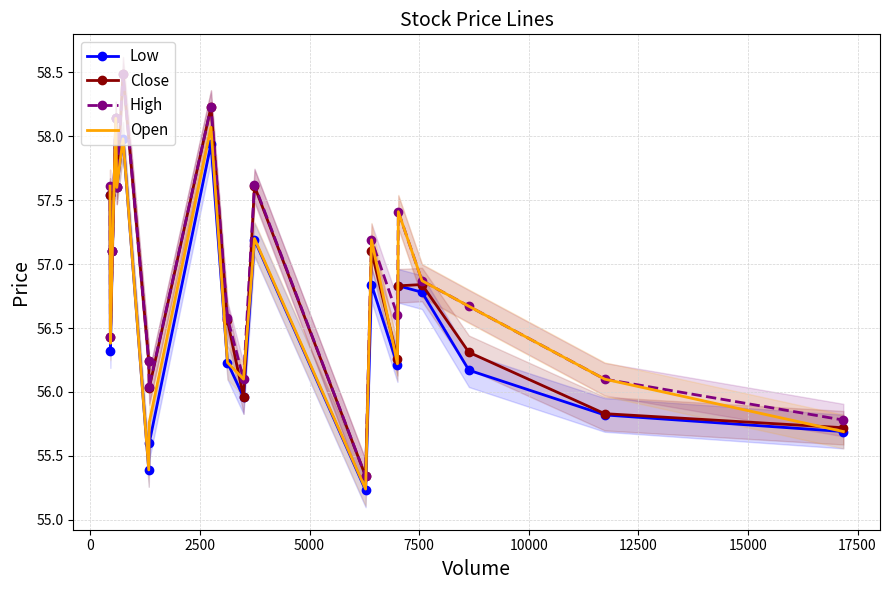

True or false: Low has more than 0 interior local peaks.

True